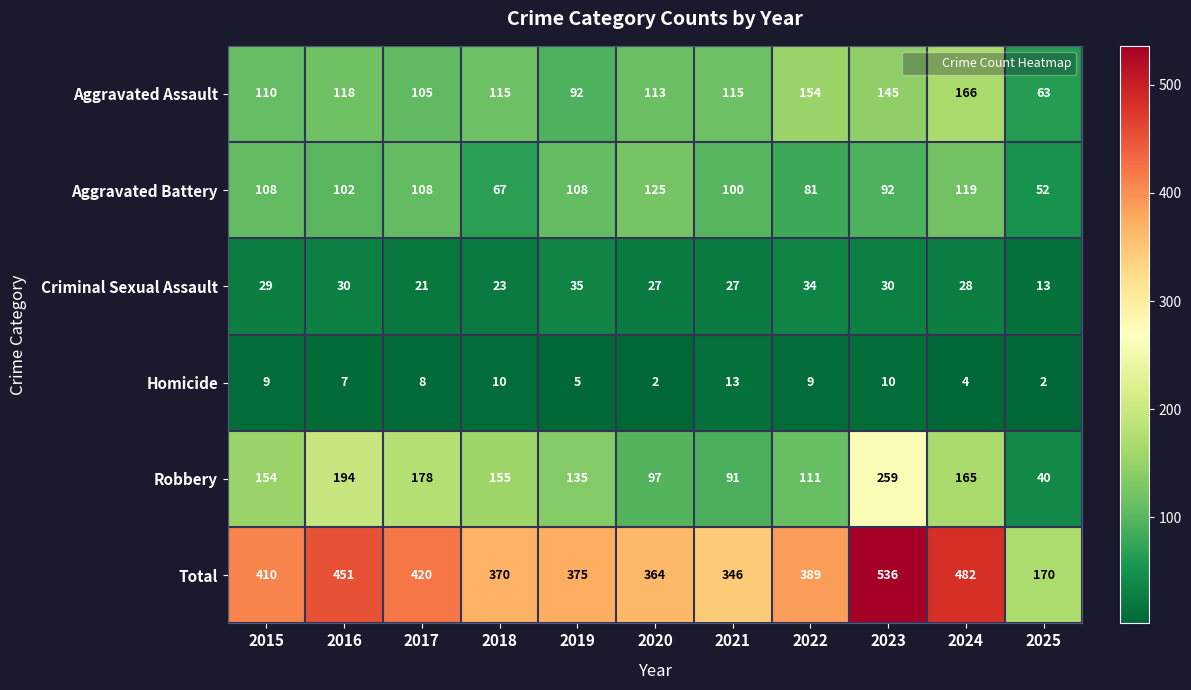

Rank the series at 2023 from lowest to highest value.

Homicide, Criminal Sexual Assault, Aggravated Battery, Aggravated Assault, Robbery, Total